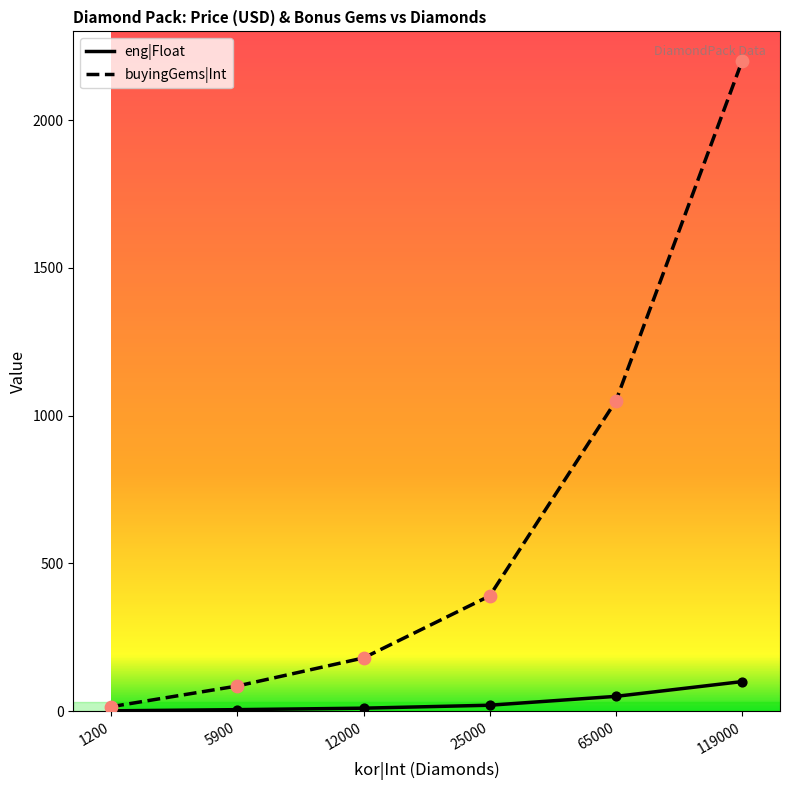

What is the total value across all series at 25000?

410.0